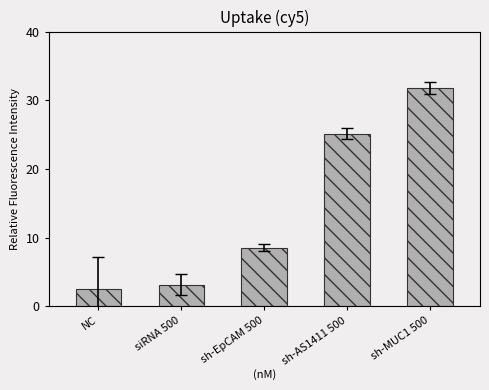

What is the greatest value displayed?

31.8